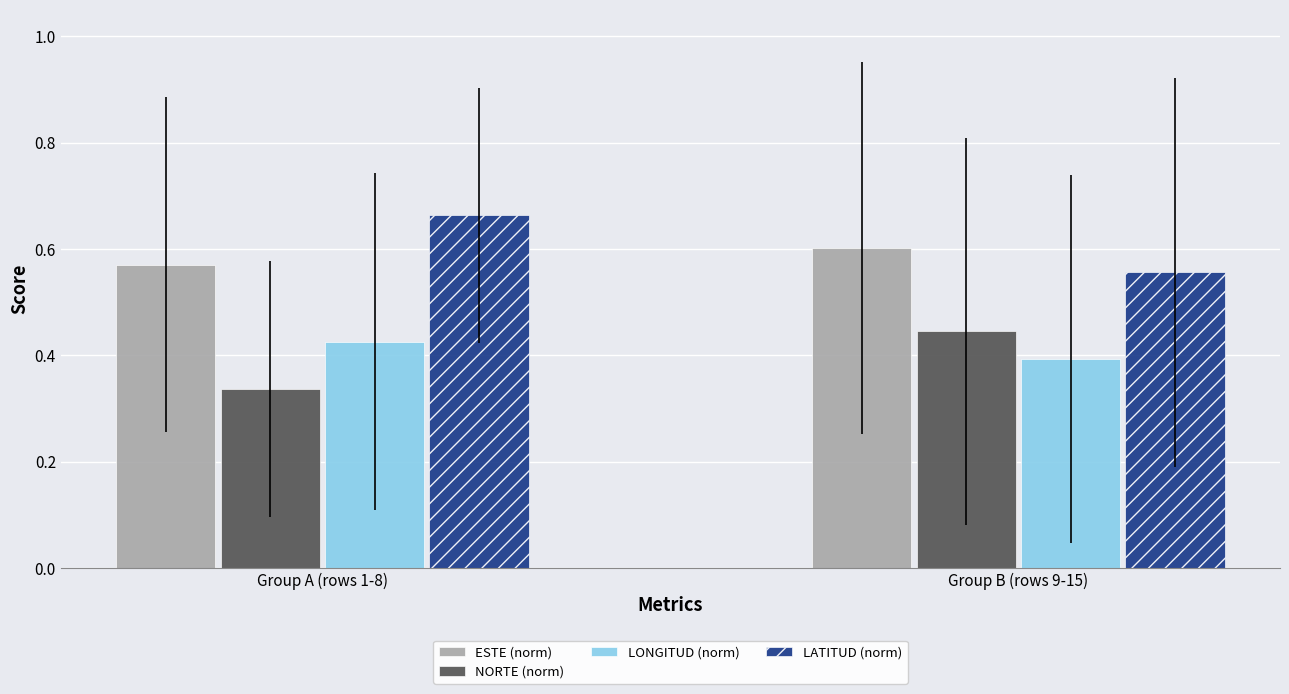

At Group A (rows 1-8), list the series in order from smallest to largest.

NORTE (norm), LONGITUD (norm), ESTE (norm), LATITUD (norm)